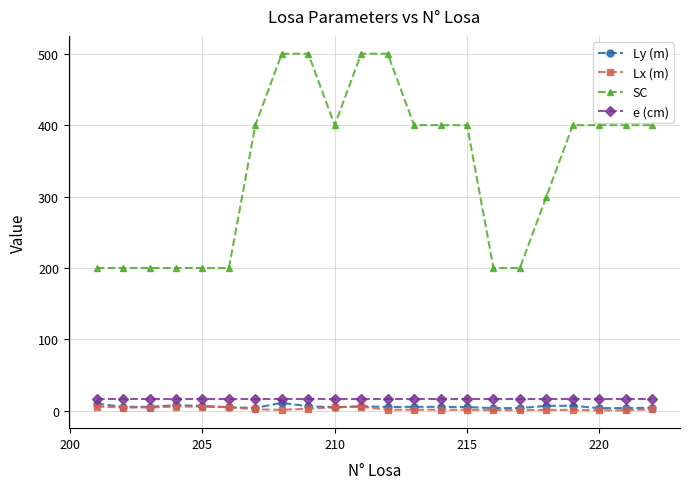

True or false: e (cm) and SC cross at least once.

False